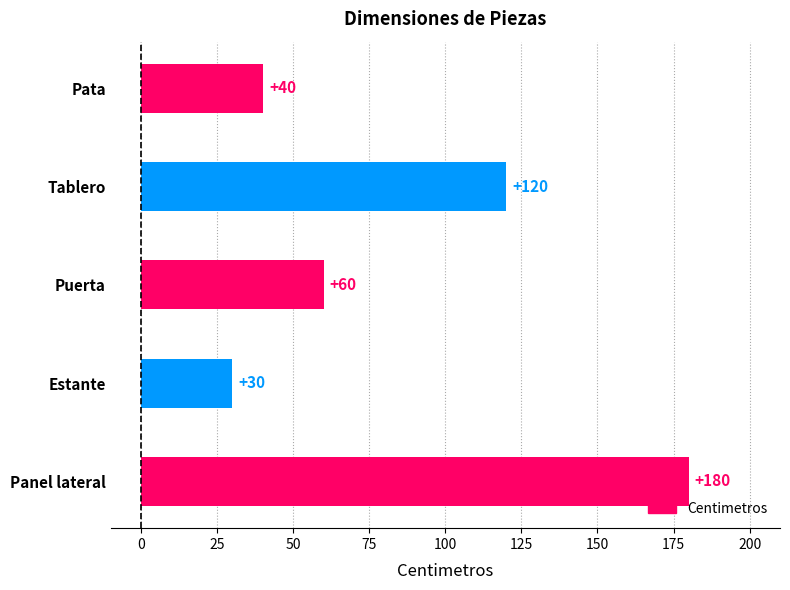

How many series are shown in this chart?

1